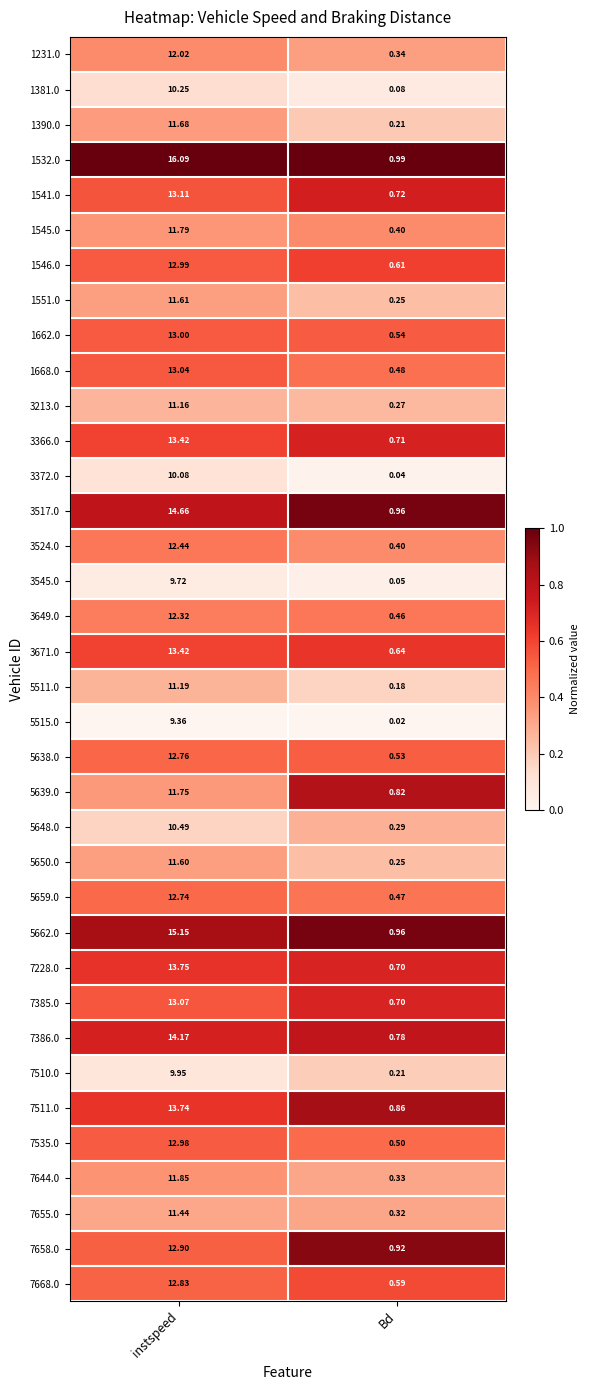

List the labels in order of 7510.0 value, smallest first.

Bd, instspeed